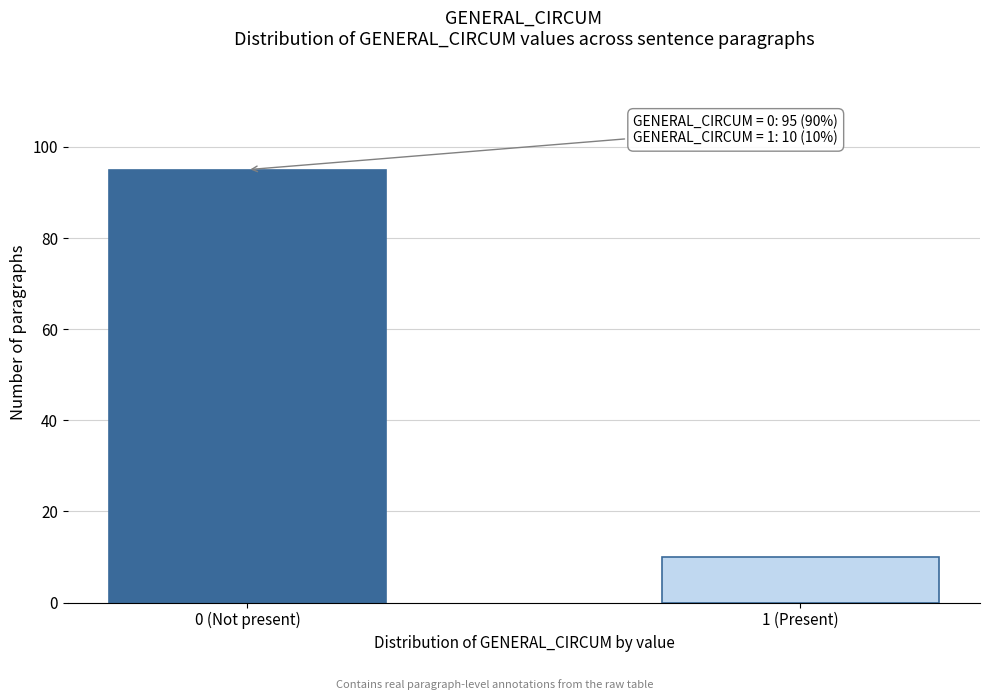

Reading right to left, what are all the values shown in this chart?

10	95